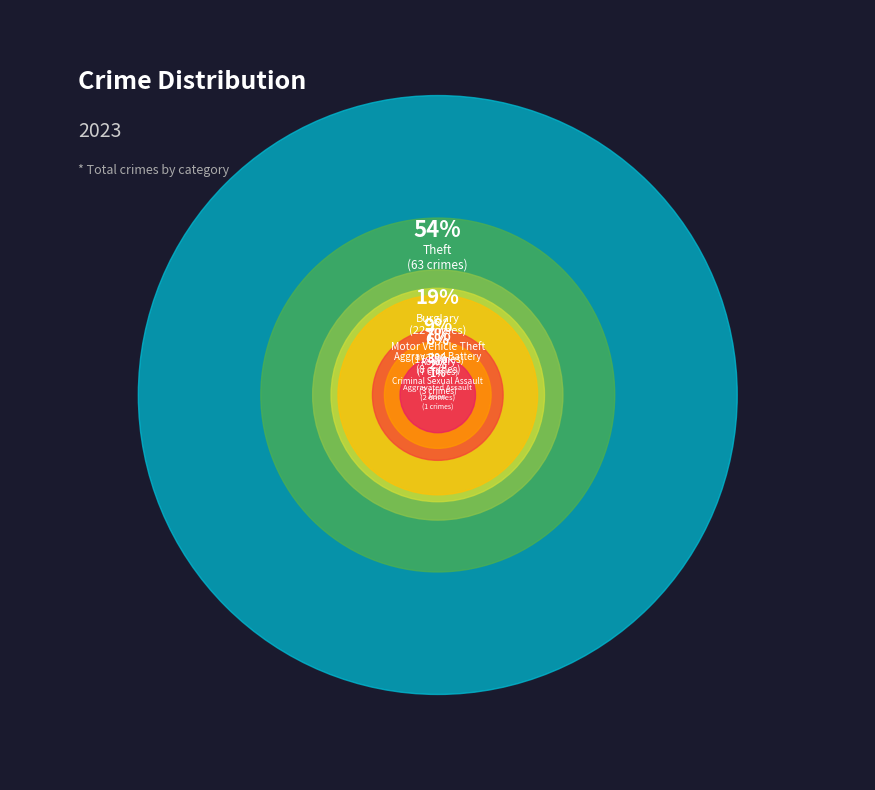

Which has a higher value, Aggravated Battery or Criminal Sexual Assault?

Aggravated Battery